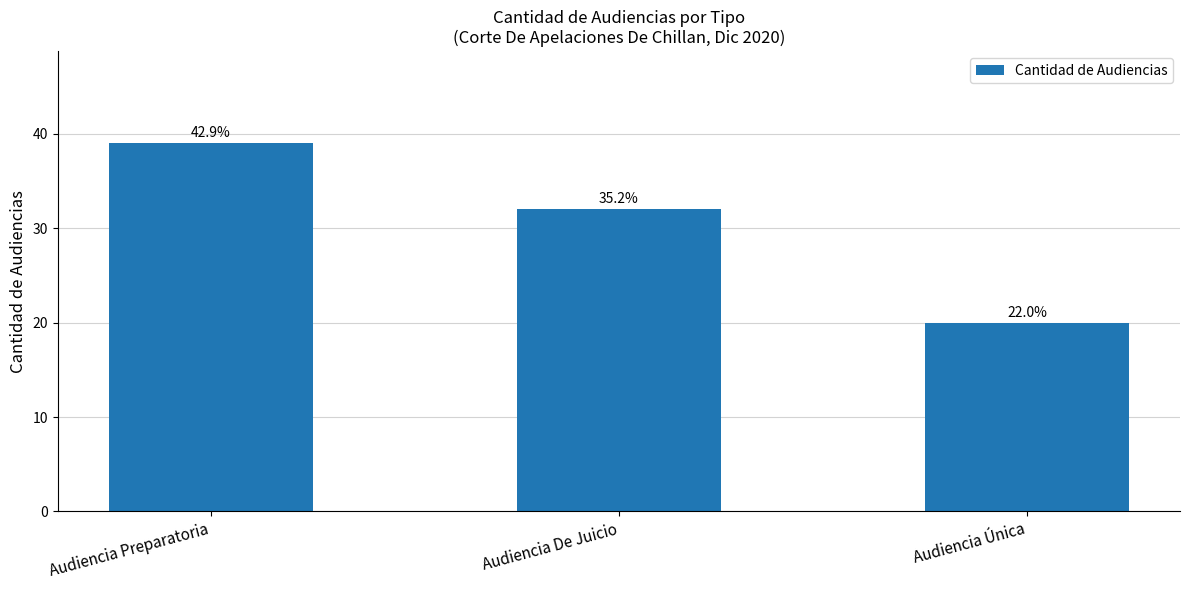

At which category does the chart reach its peak across all series?

Audiencia Preparatoria